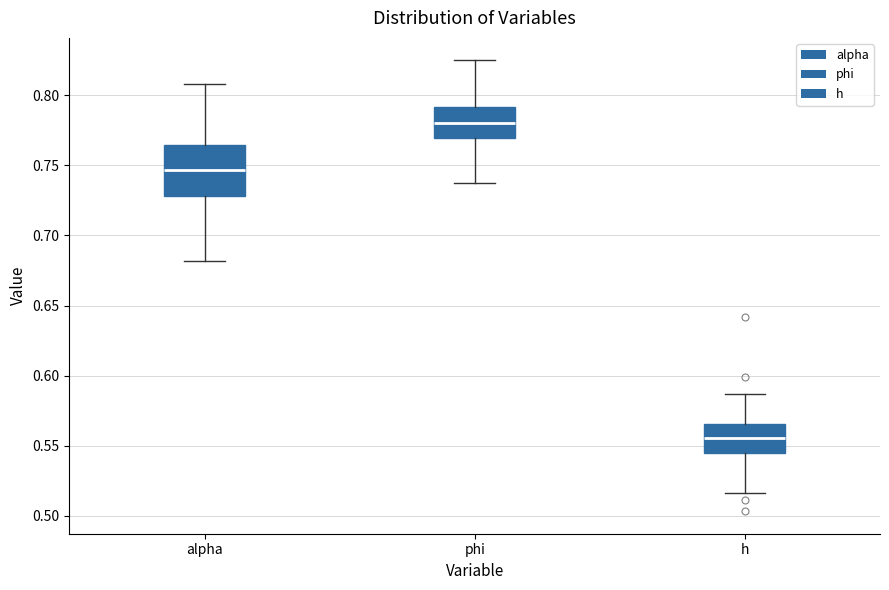

Where is the upper edge of the box for phi on the y-axis? The values are not printed on the chart, so give them approximately, as read against the axis.

0.790